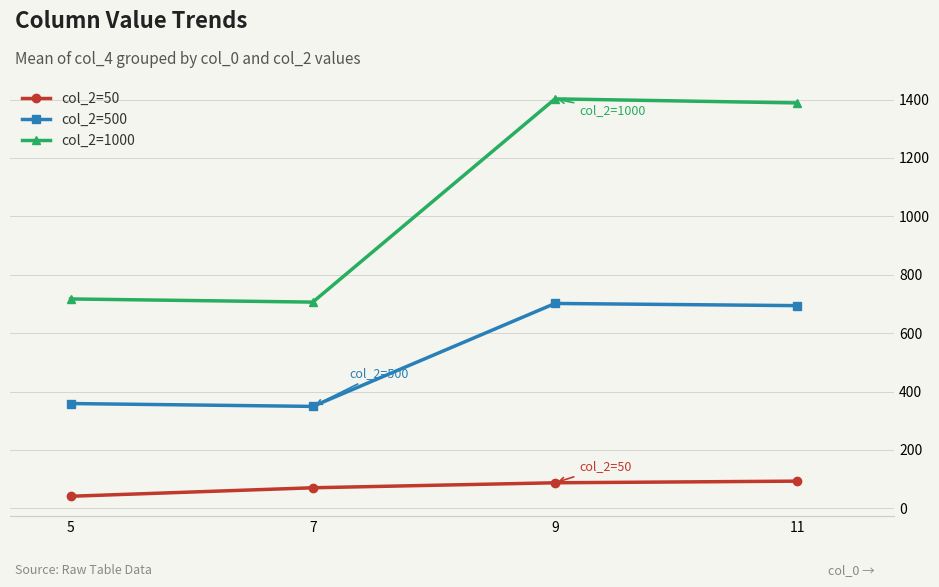

What is the maximum value for col_2=1000?

1402.5